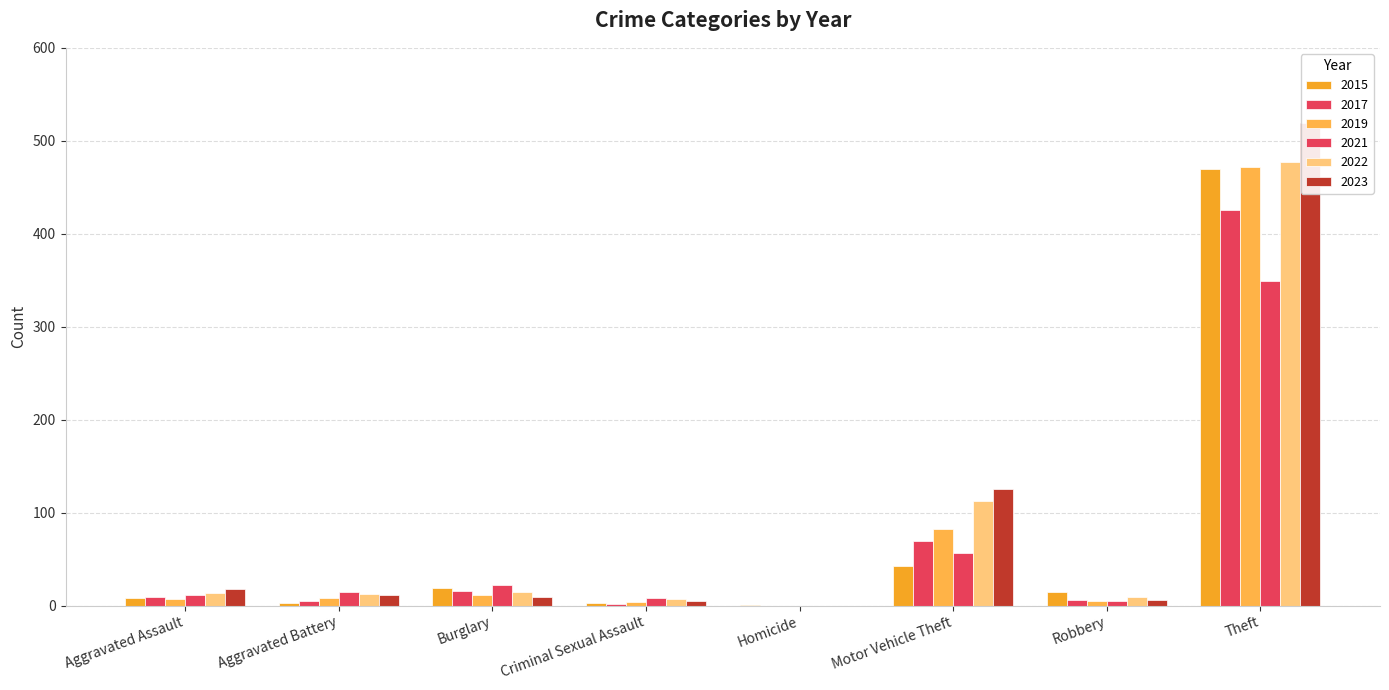

Which category has the highest value in the 2019 series?

Theft